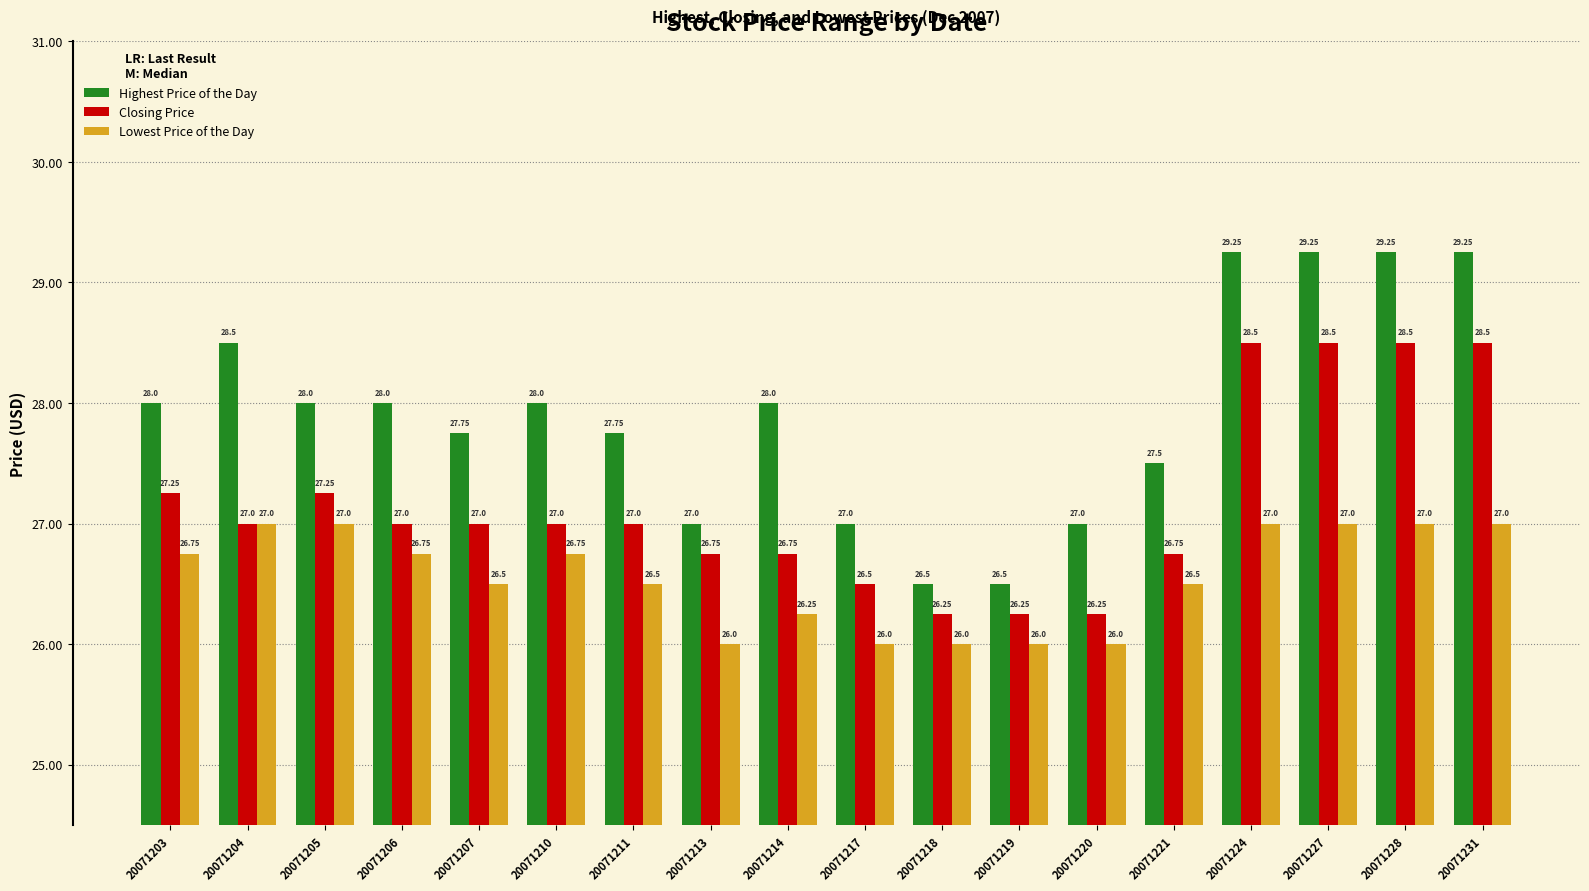

The value of Highest Price of the Day at 20071224 is 8.7. True or false?

False